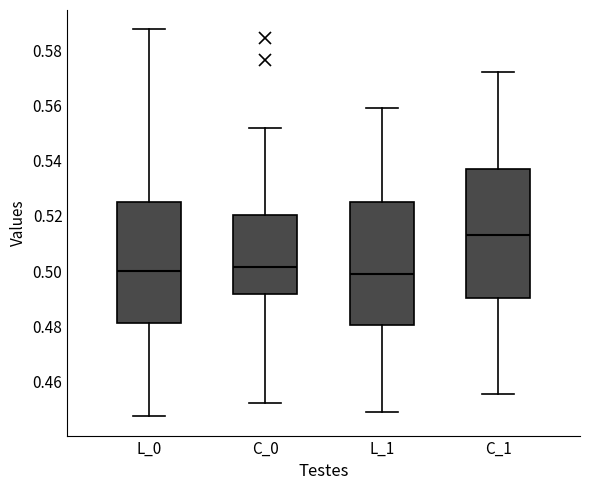

Where is the upper edge of the box for L_1 on the y-axis? The values are not printed on the chart, so give them approximately, as read against the axis.

0.526